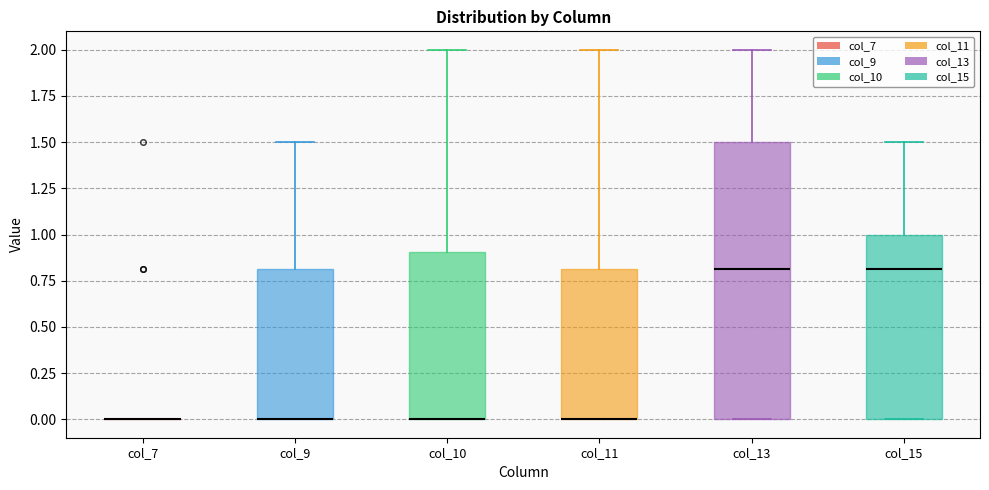

Reading left to right, transcribe this box plot: for each box, give where its median line is, the range the box spans, and where its two whiskers end, as read against the y-axis. The values are not printed on the chart, so give them approximately, as read against the axis.

col_7: box collapsed to a line at 0.0, whiskers 0.0 to 0.0
col_9: median 0.0 (drawn on the box's lower edge), box 0.0 to 0.8, whiskers 0.0 to 1.5
col_10: median 0.0 (drawn on the box's lower edge), box 0.0 to 0.9, whiskers 0.0 to 2.0
col_11: median 0.0 (drawn on the box's lower edge), box 0.0 to 0.8, whiskers 0.0 to 2.0
col_13: median 0.8, box 0.0 to 1.5, whiskers 0.0 to 2.0
col_15: median 0.8, box 0.0 to 1.0, whiskers 0.0 to 1.5